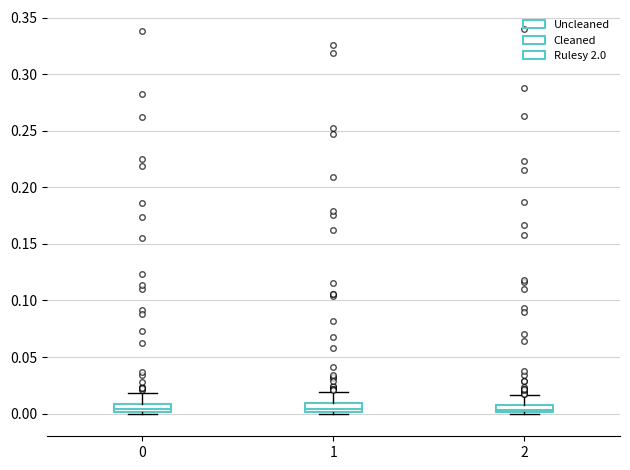

Where does the median line of the box at x = 1 sit on the y-axis? The values are not printed on the chart, so give them approximately, as read against the axis.

0.005